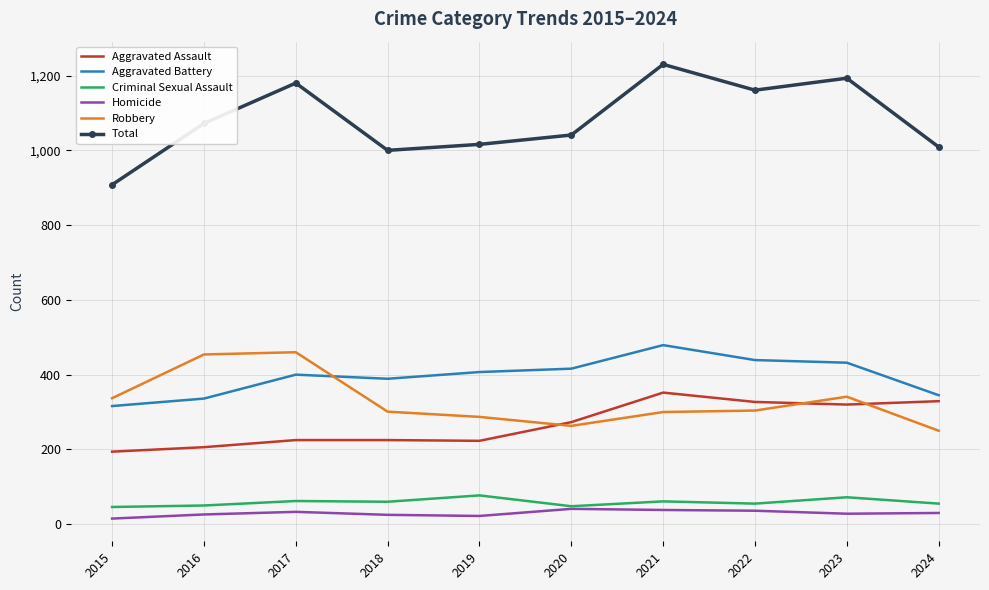

What is the maximum value shown in the chart?

1230